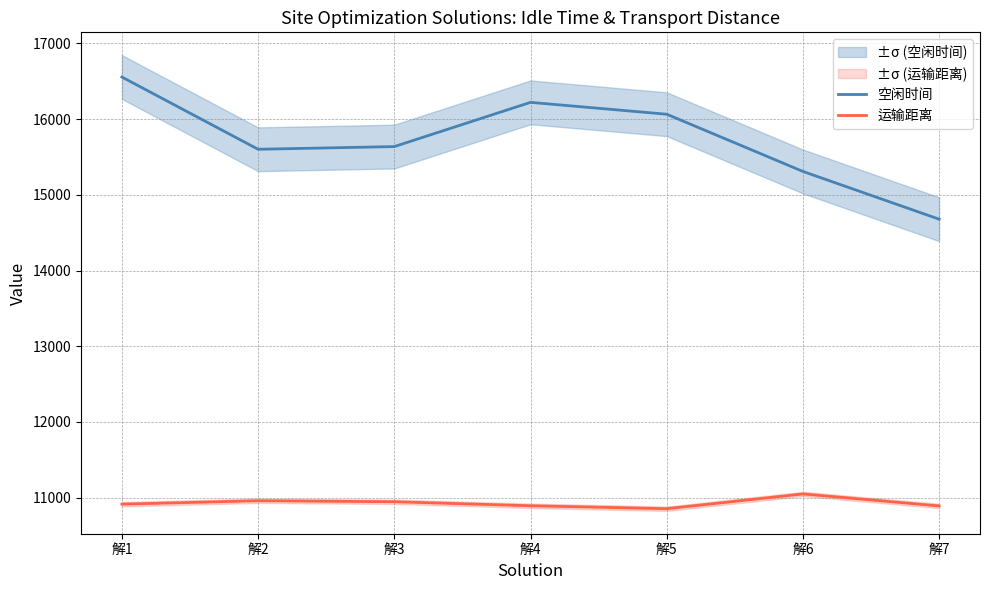

True or false: 空闲时间 and 运输距离 intersect in this chart.

False